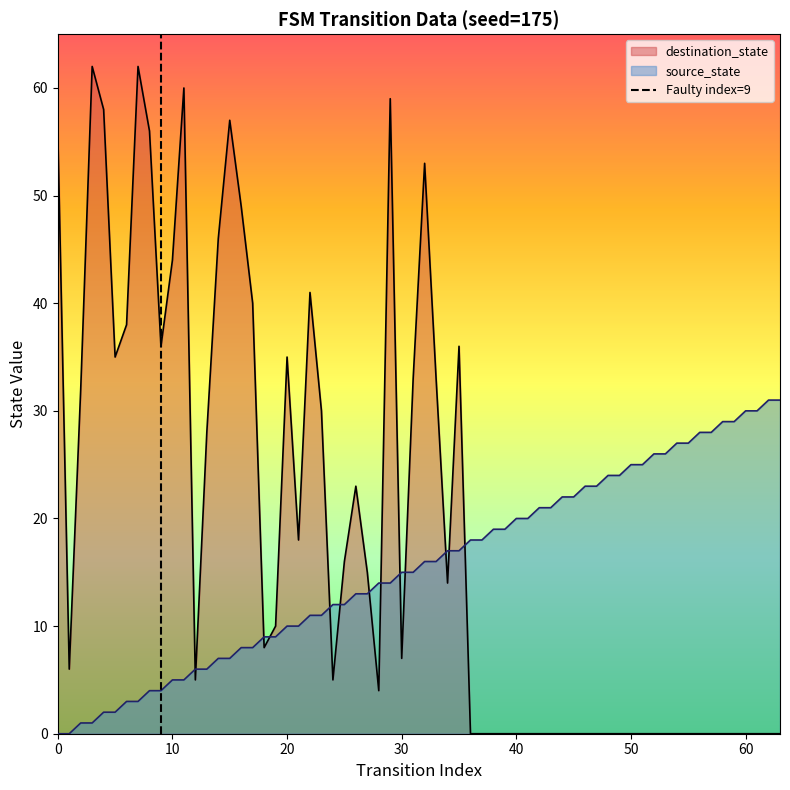

Does the chart have visible grid lines?

No